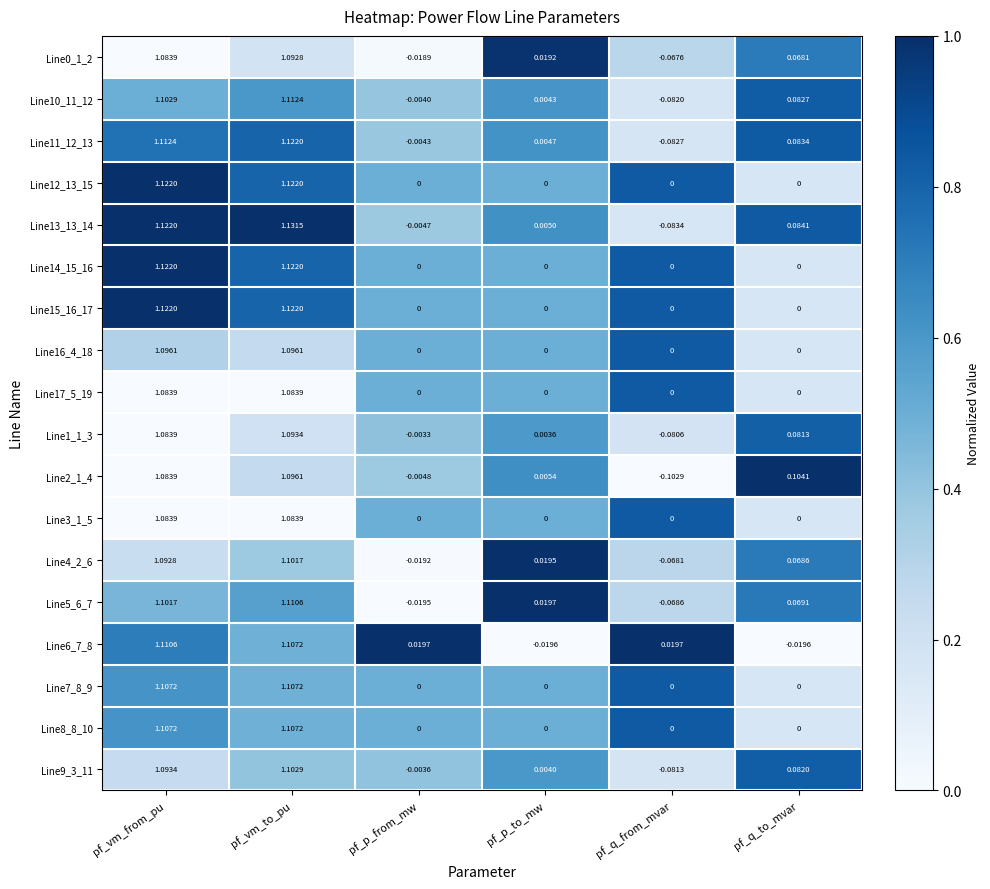

At which label does Line9_3_11 reach its peak?

pf_vm_to_pu